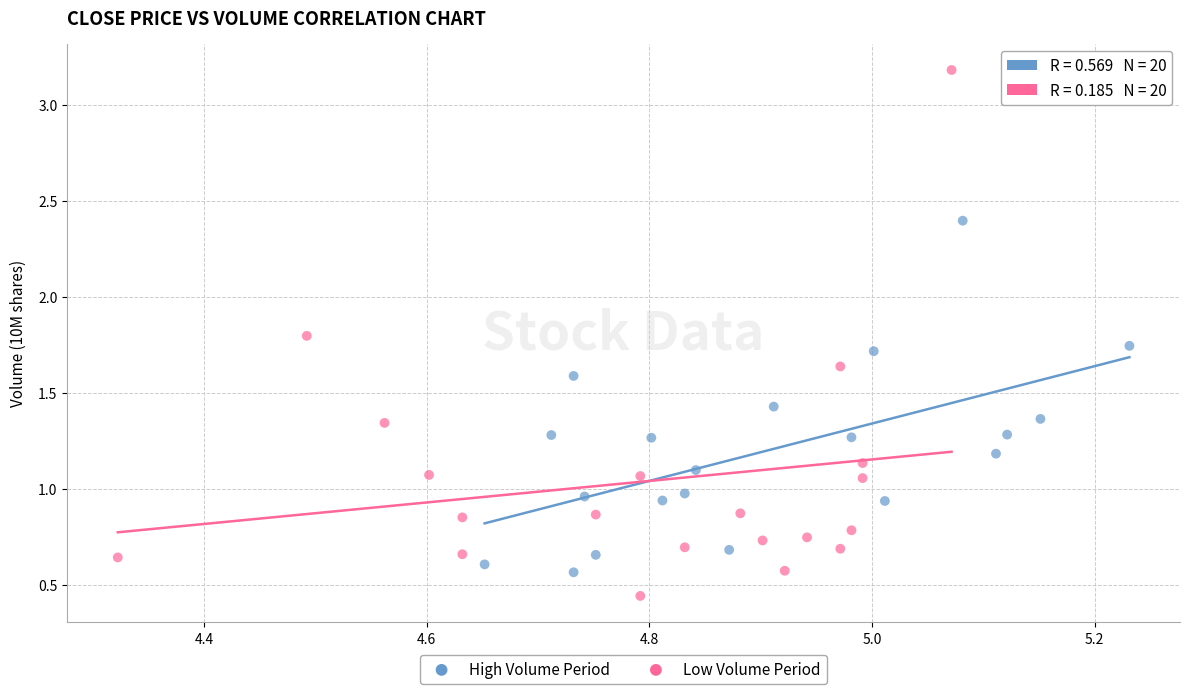

Which series contains the lowest Y value?

Low Volume Period